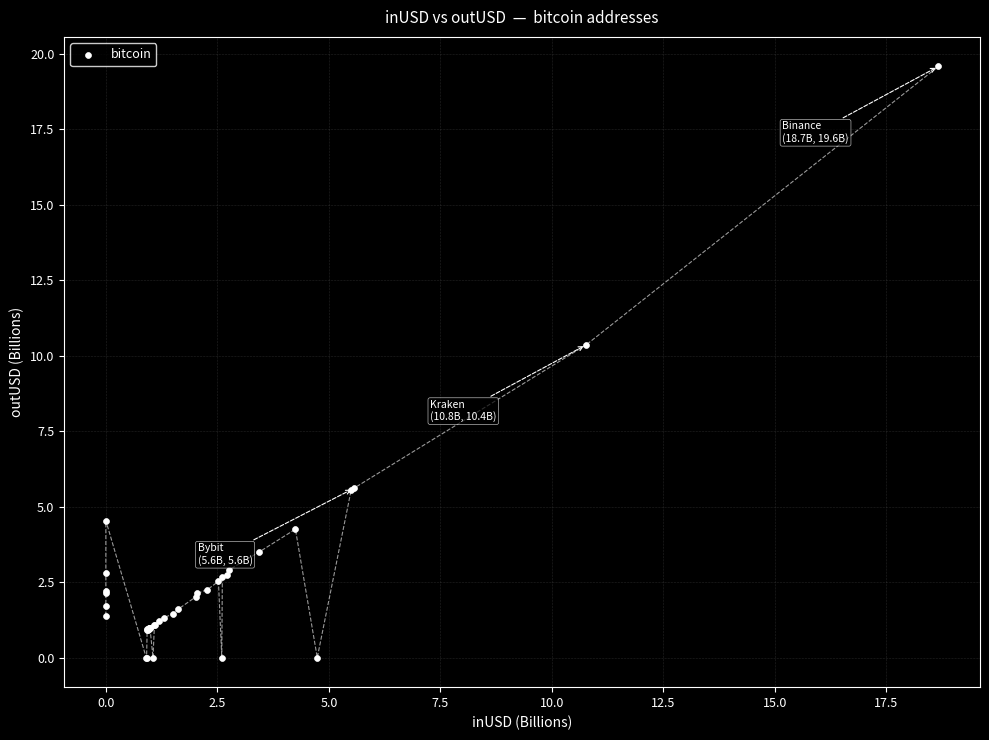

What Y value in the scatter plot is closest to 9?

10.4